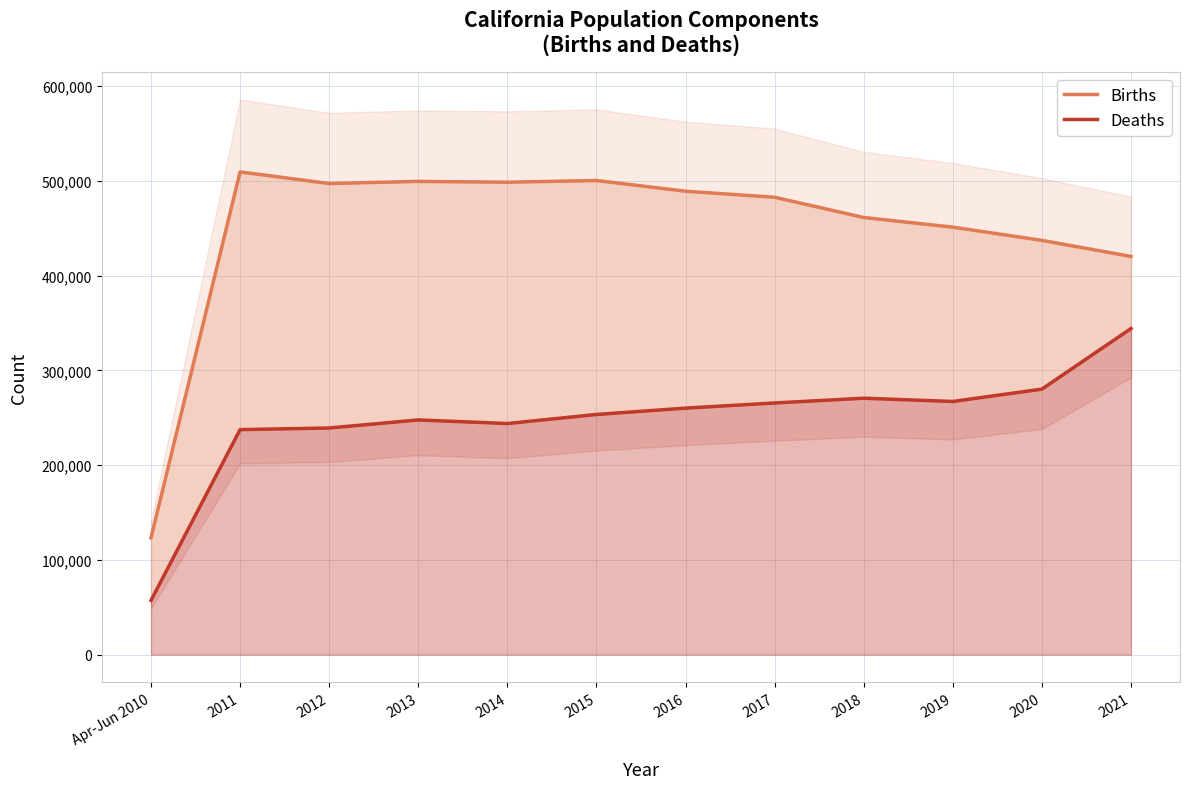

What is the difference between the highest and lowest values at 2017?

217123